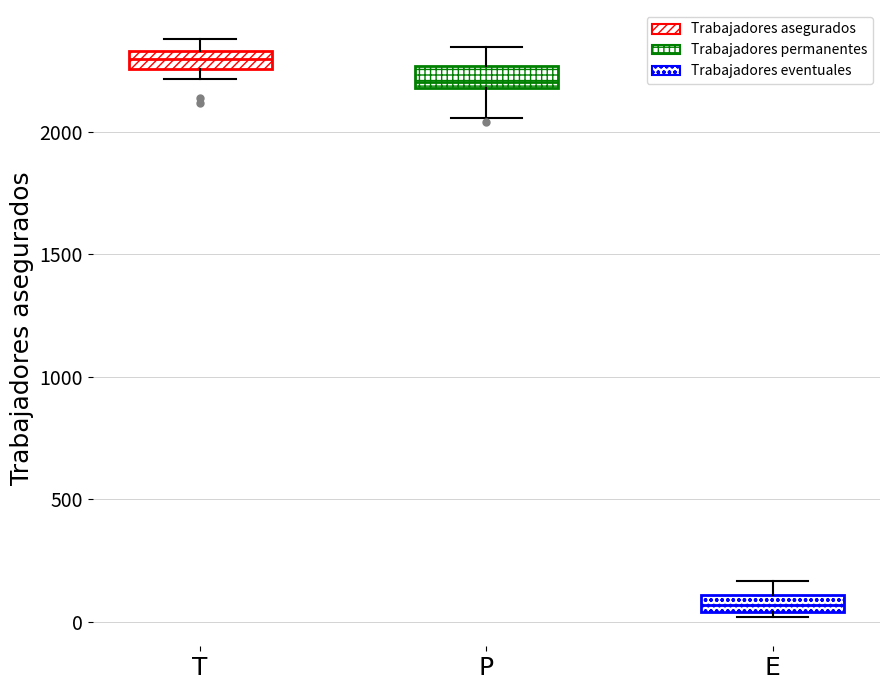

Which box's median line is the highest?

T